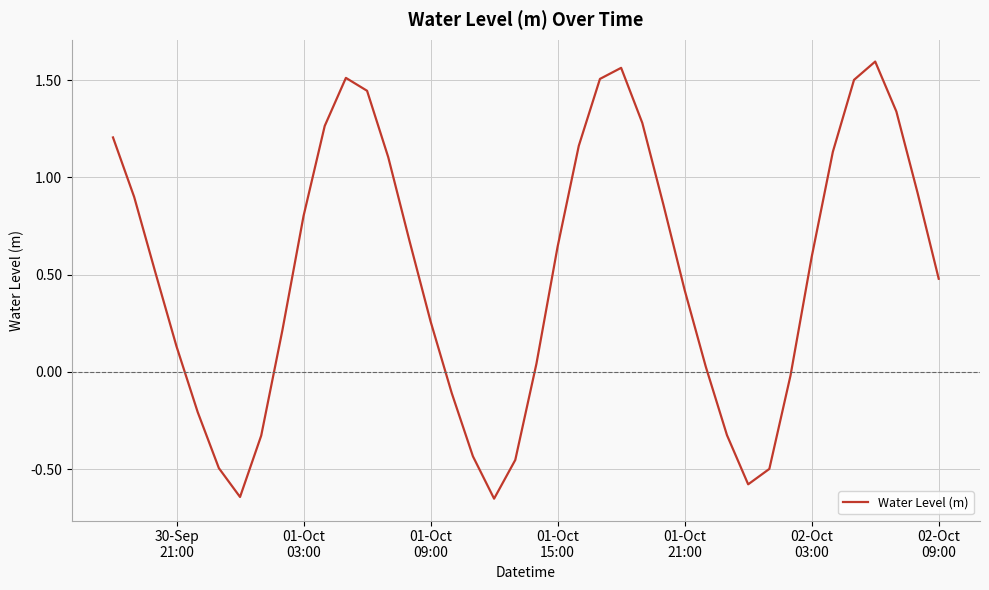

Count the number of categories in the chart.

40